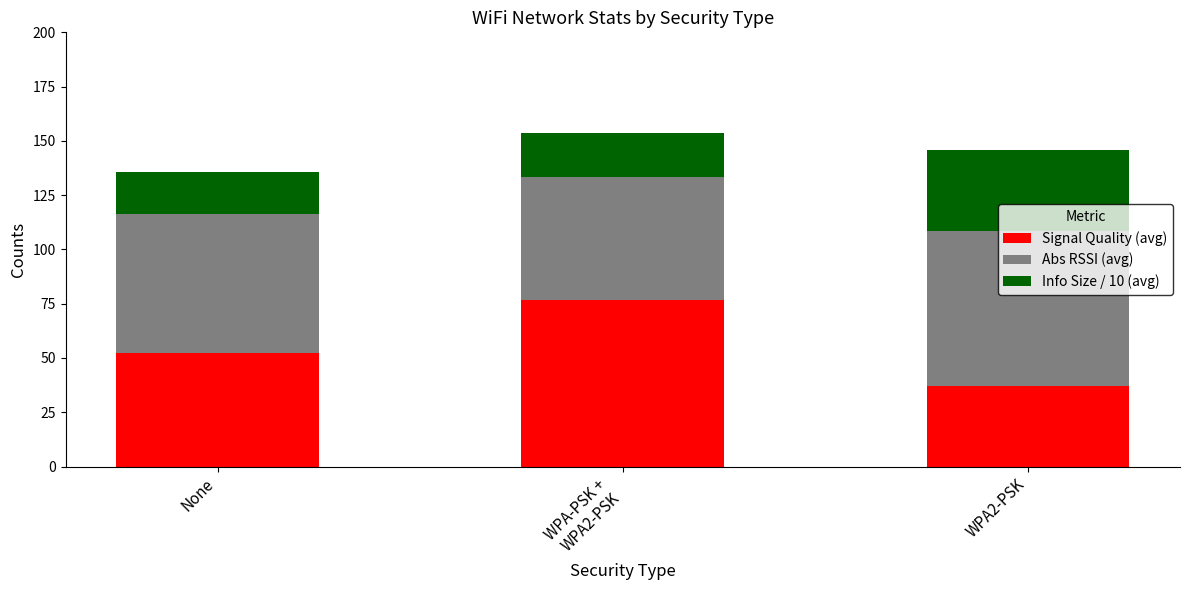

The value of Signal Quality (avg) at WPA2-PSK is 37.0. True or false?

True